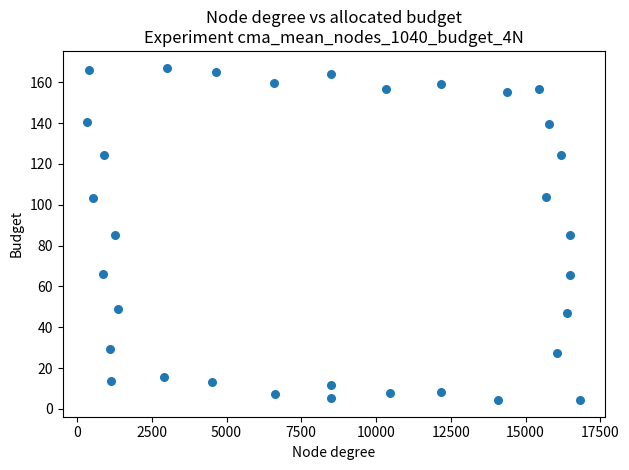

What is the range of Y values (max minus min)?

163.0